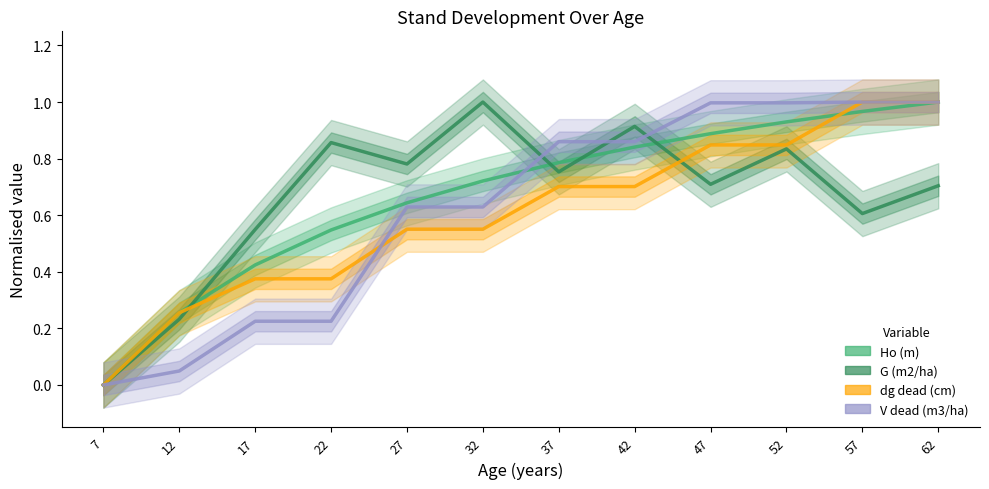

Does the chart display data point markers on the line(s)?

No